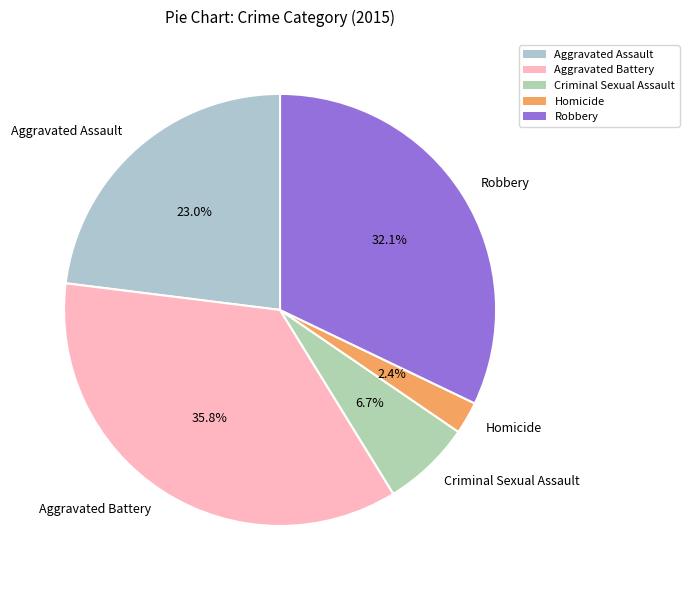

True or false: Criminal Sexual Assault accounts for 17% of the total.

False